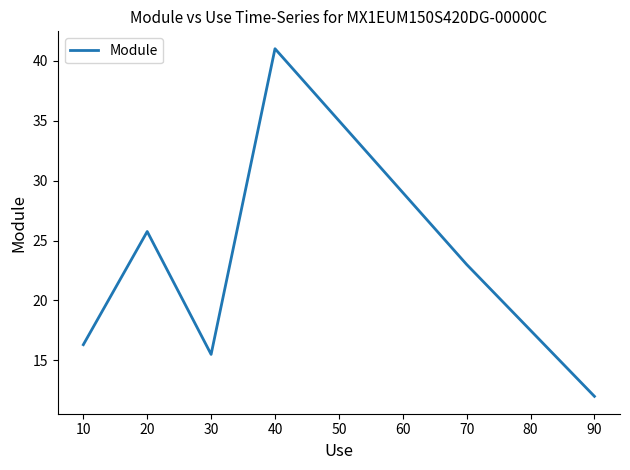

Rank the categories by value from highest to lowest.

40, 20, 70, 10, 30, 90